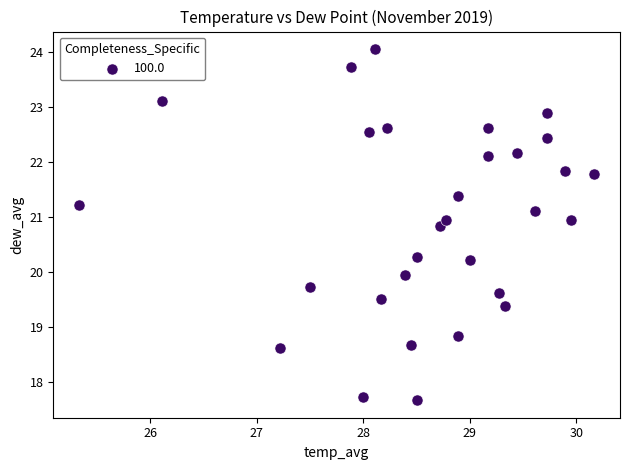

What is the range of X values (max minus min)?

4.8